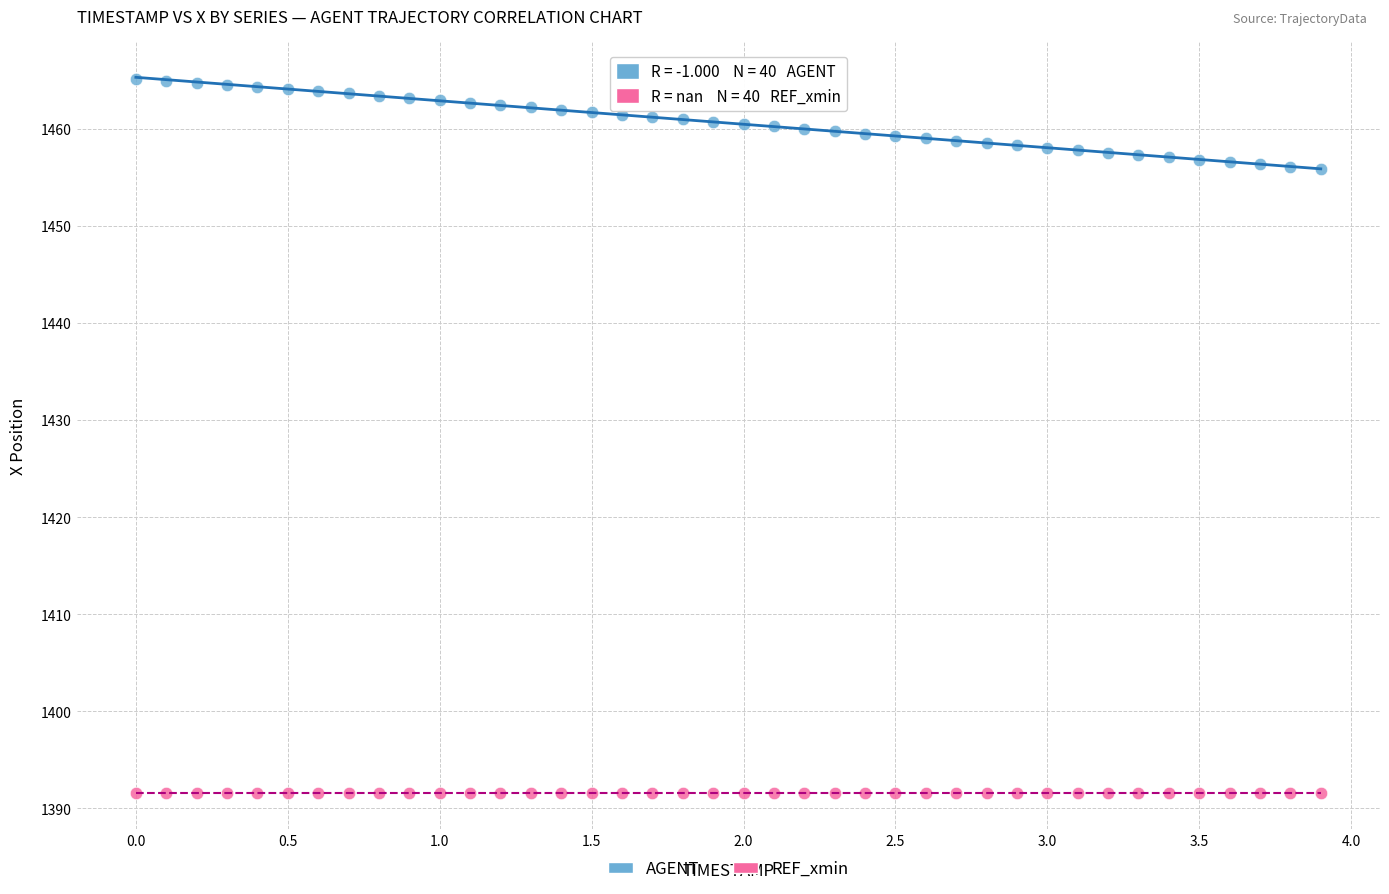

Which series reaches the minimum Y coordinate?

REF_xmin